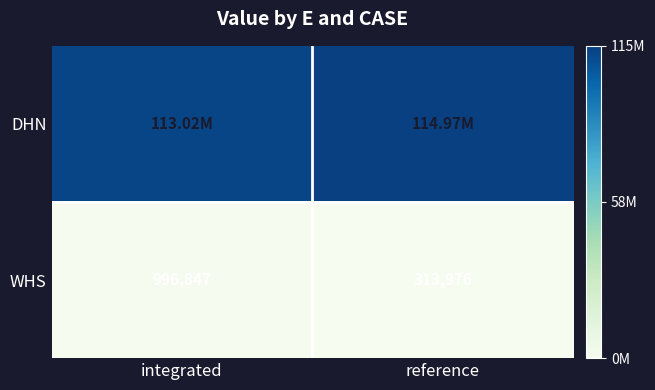

Is it true that WHS equals 560904.6 at reference?

False